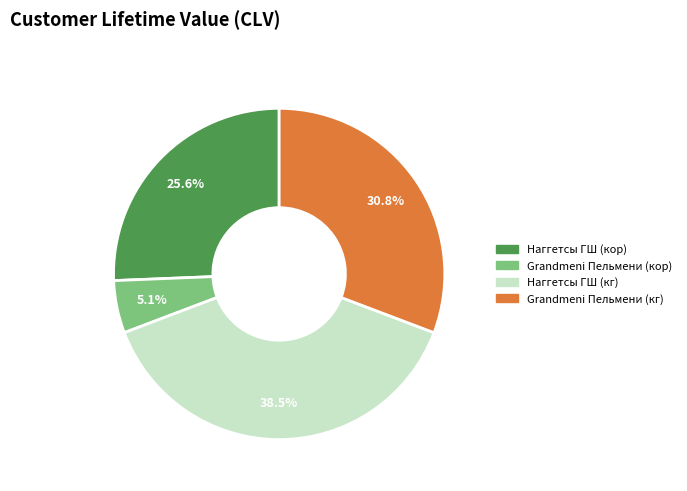

Is there a majority slice in this chart?

No